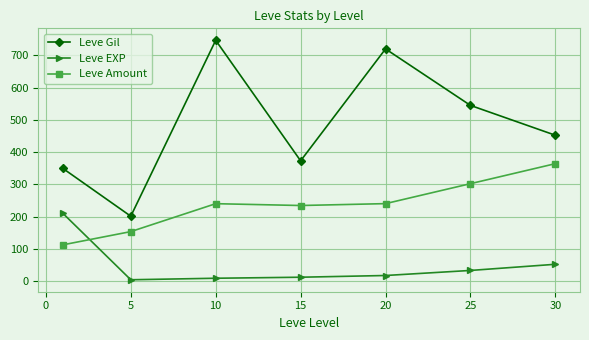

What is the lowest value of the Leve EXP series?

4.8